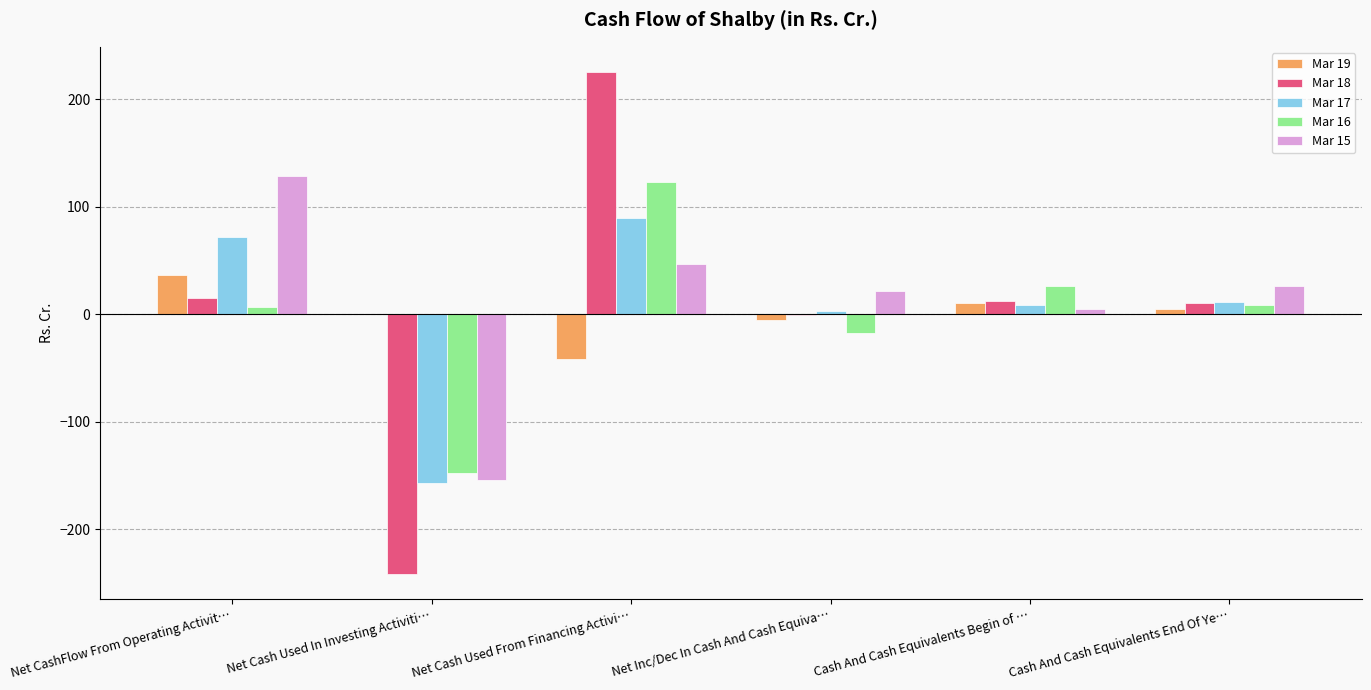

Which label corresponds to the largest value in the chart?

Net Cash Used From Financing Activi…